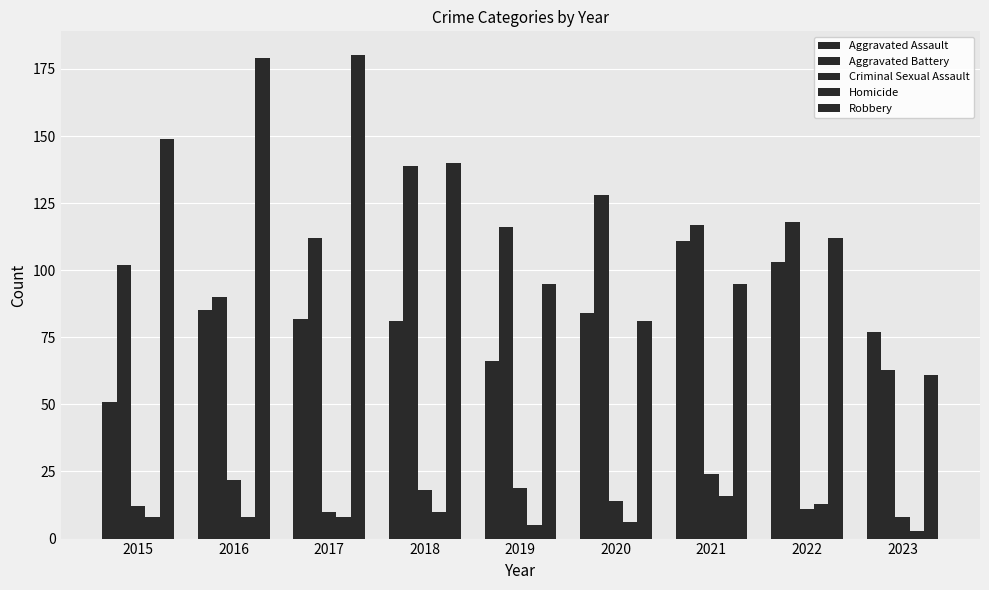

What is the minimum value for Criminal Sexual Assault?

8